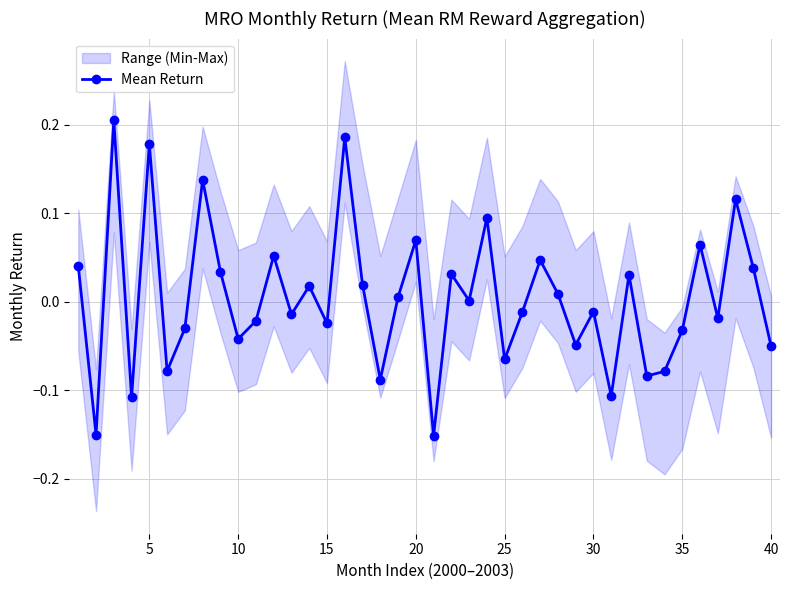

How many interior local peaks does the Mean Return series have?

14